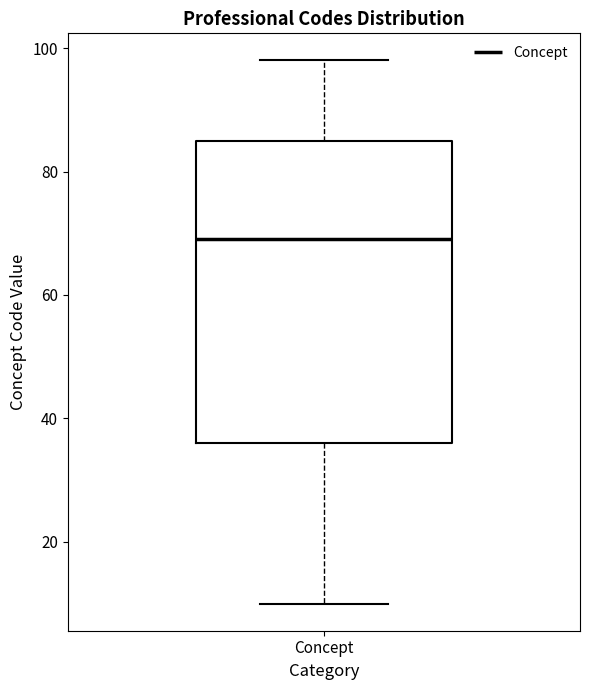

Where is the upper edge of the box for Concept on the y-axis? The values are not printed on the chart, so give them approximately, as read against the axis.

86